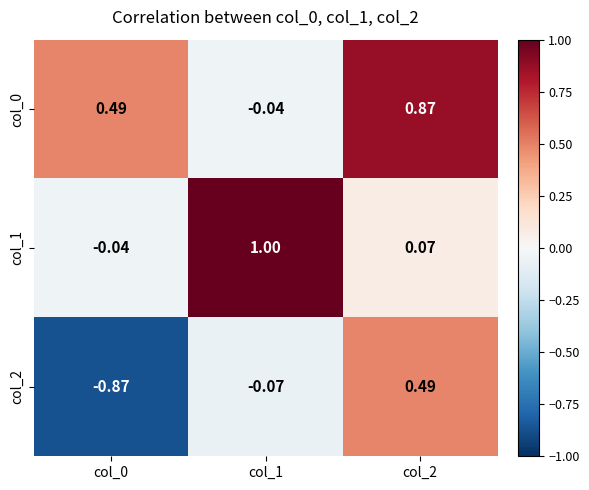

Which series changed the most between col_0 and col_1?

col_1